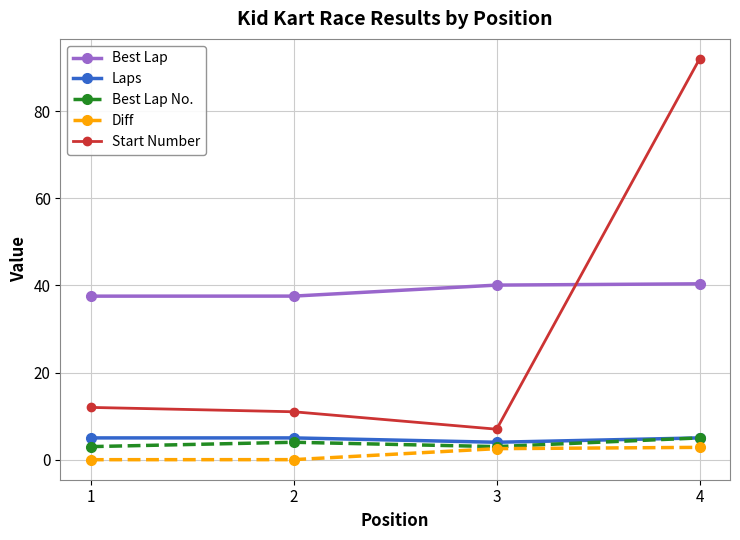

Which series has the widest spread of values?

Start Number